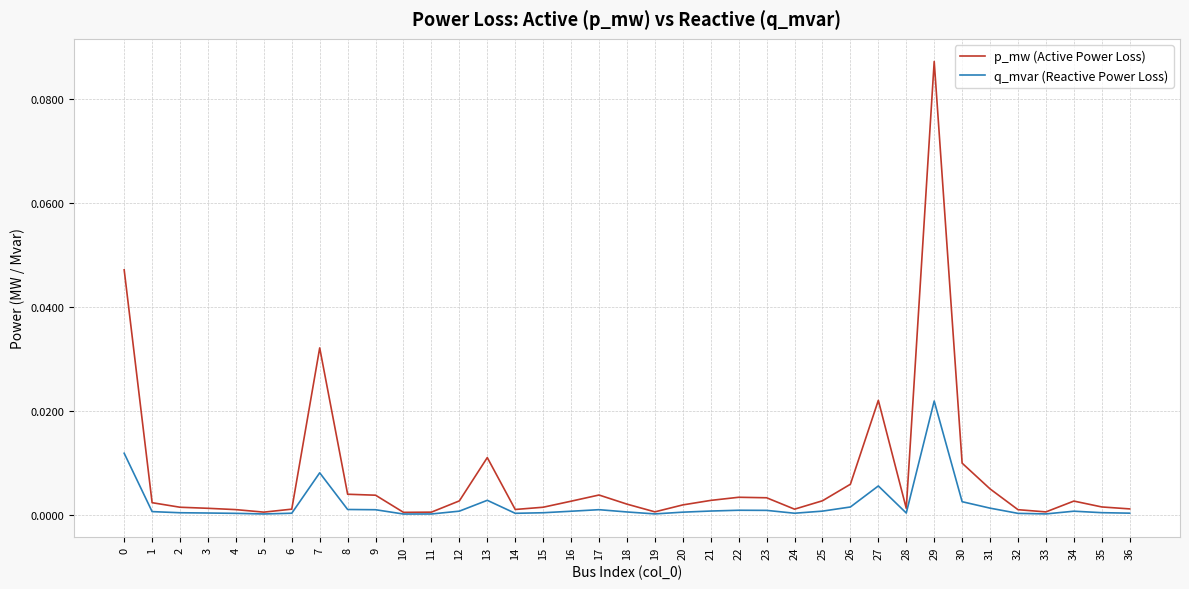

How many lines are shown in the chart?

2